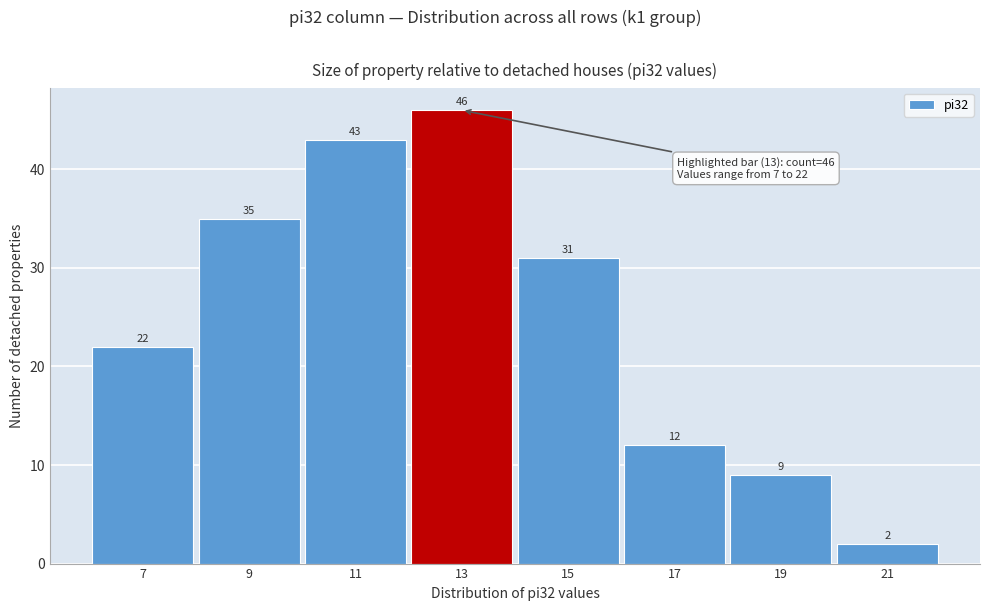

Reading left to right, list all the values displayed in this chart.

7=22	9=35	11=43	13=46	15=31	17=12	19=9	21=2